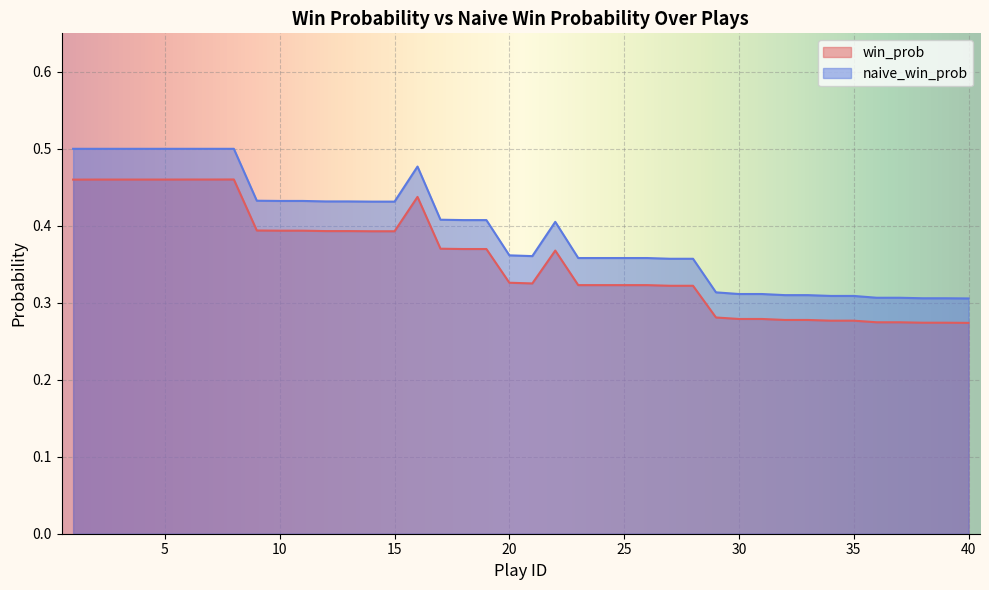

List the series in order of their overall mean, highest first.

naive_win_prob, win_prob